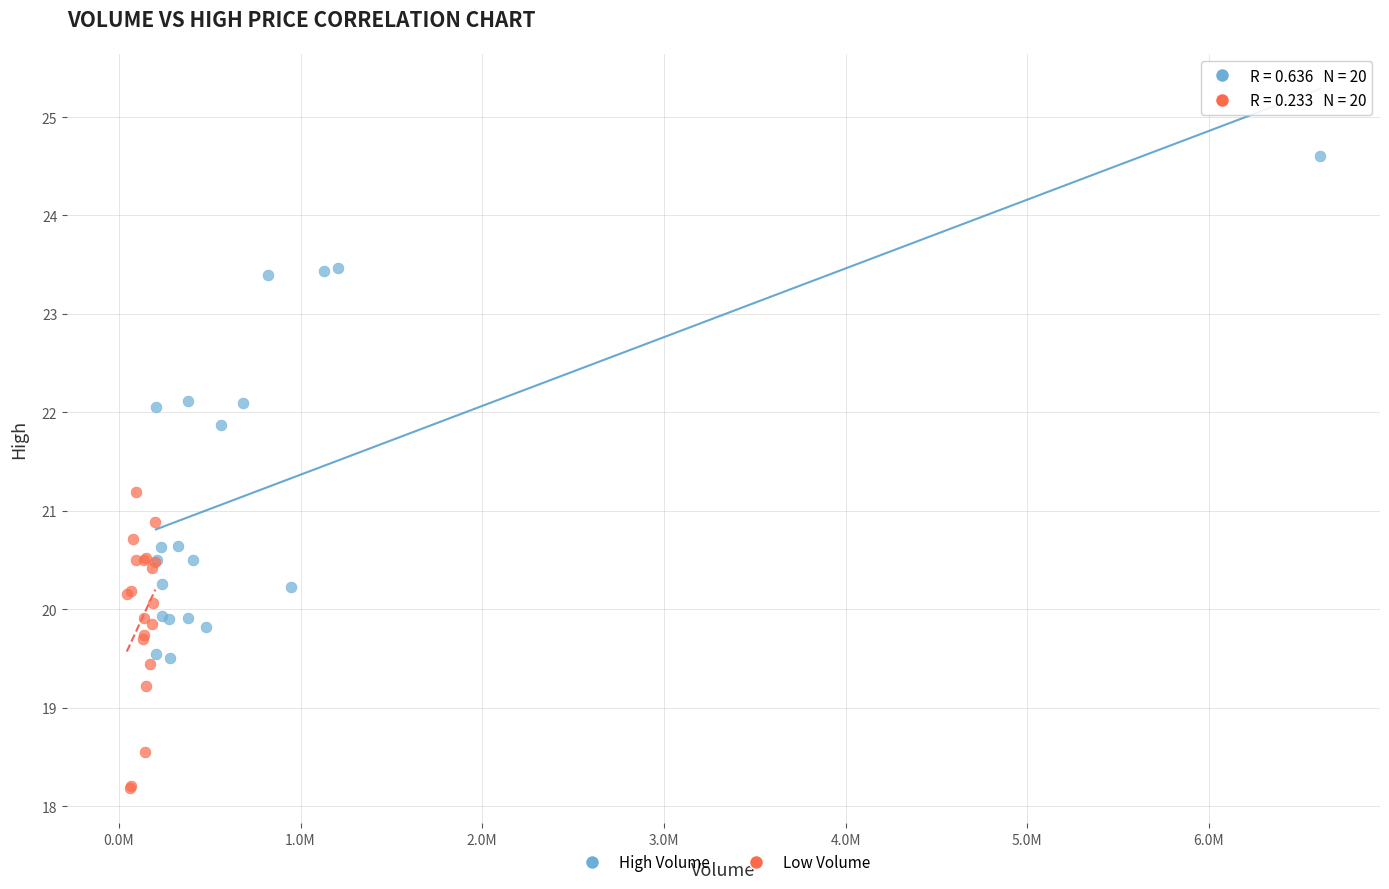

Which series reaches the minimum Y coordinate?

Low Volume